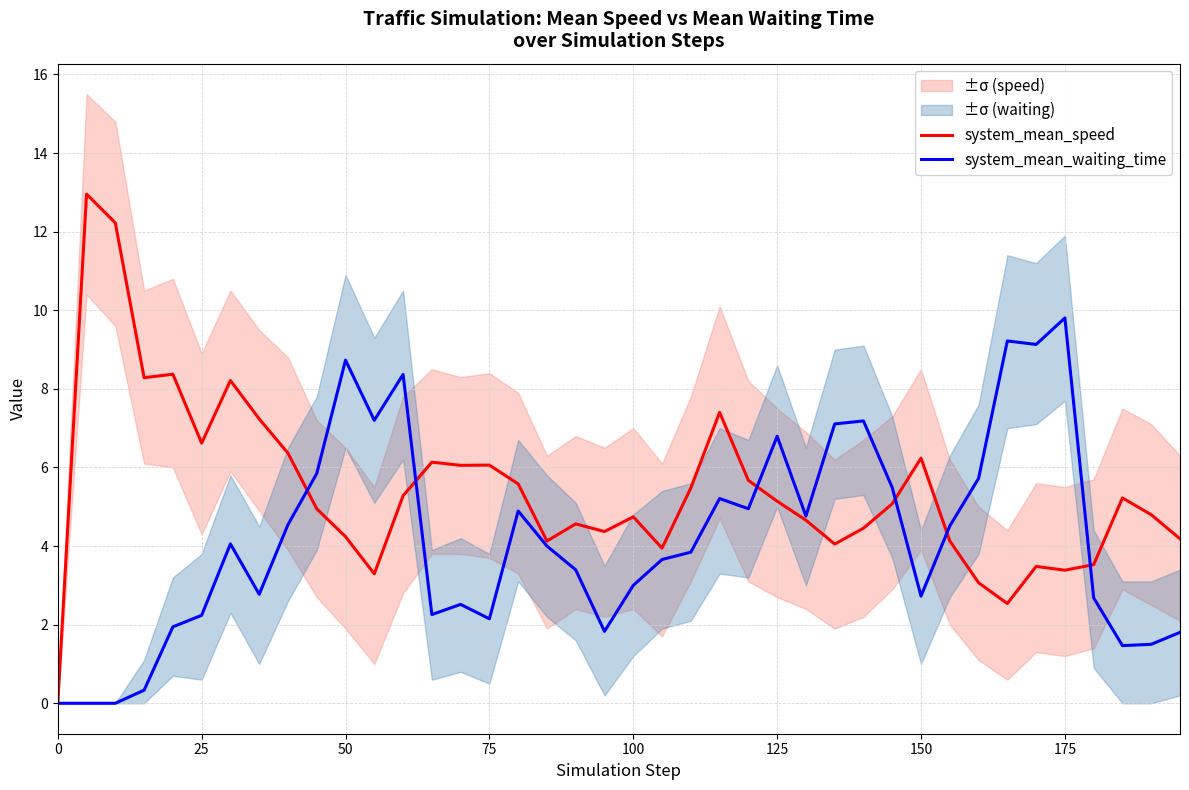

How many intersections are there between system_mean_waiting_time and system_mean_speed?

6